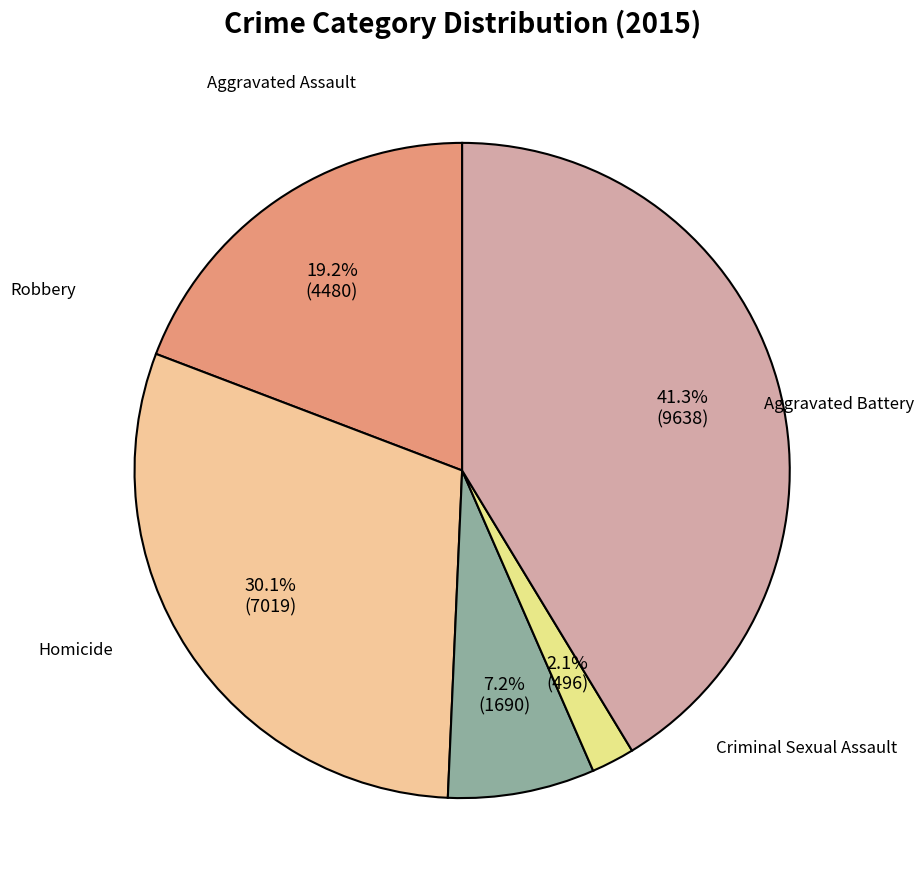

Is there a majority slice in this chart?

No